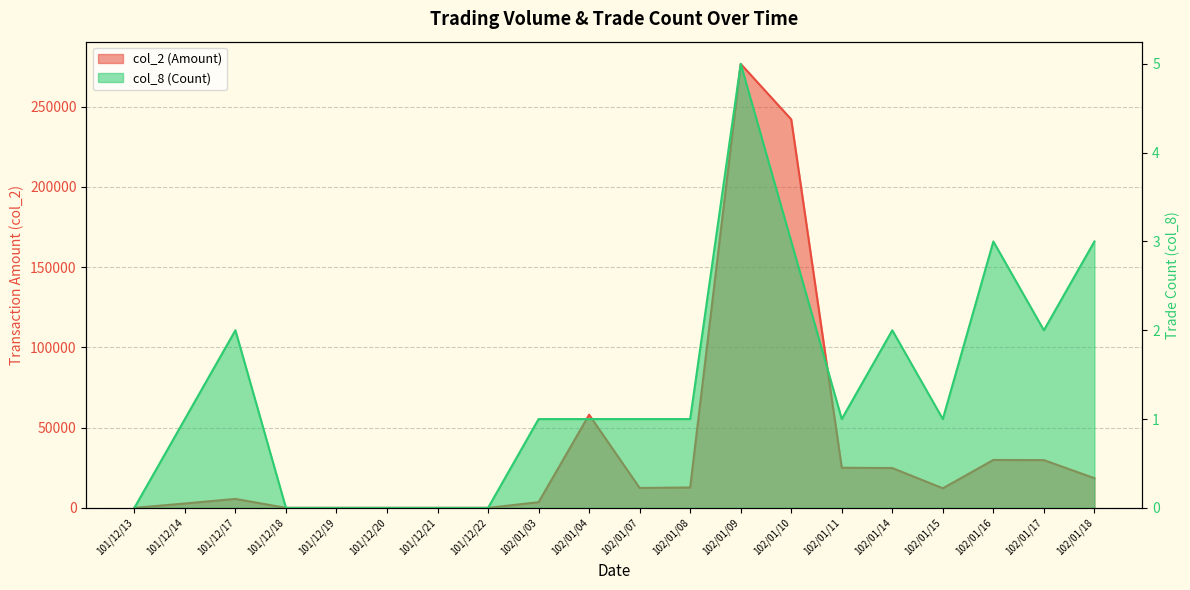

Reading left to right, extract all data points from this chart.

col_2 (Amount): 101/12/13=0	101/12/14=2720	101/12/17=5580	101/12/18=0	101/12/19=0	101/12/20=0	101/12/21=0	101/12/22=0	102/01/03=3540	102/01/04=58000	102/01/07=12400	102/01/08=12700	102/01/09=276590	102/01/10=242000	102/01/11=25000	102/01/14=24800	102/01/15=12200	102/01/16=29850	102/01/17=29750	102/01/18=18480
col_8 (Count): 101/12/13=0	101/12/14=1	101/12/17=2	101/12/18=0	101/12/19=0	101/12/20=0	101/12/21=0	101/12/22=0	102/01/03=1	102/01/04=1	102/01/07=1	102/01/08=1	102/01/09=5	102/01/10=3	102/01/11=1	102/01/14=2	102/01/15=1	102/01/16=3	102/01/17=2	102/01/18=3